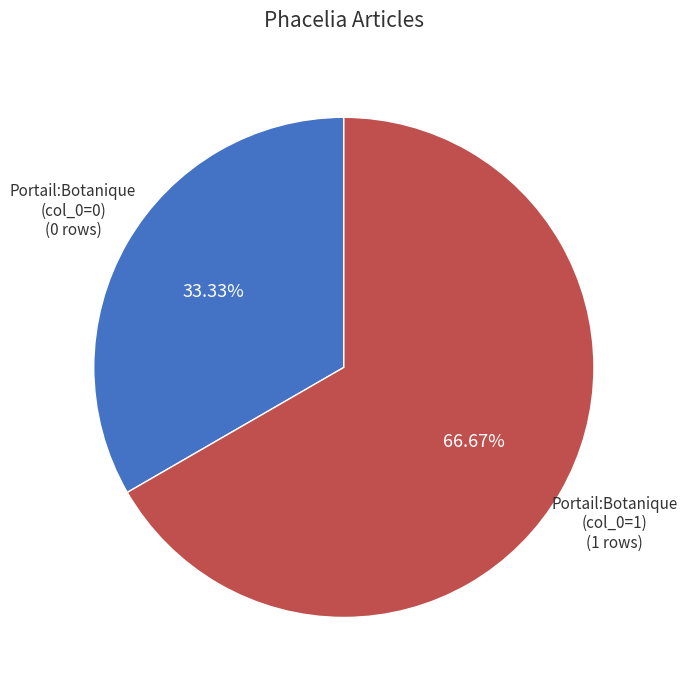

Approximately how many times larger is the value at Portail:Botanique (col_0=0) compared to Portail:Botanique (col_0=1)?

0.5